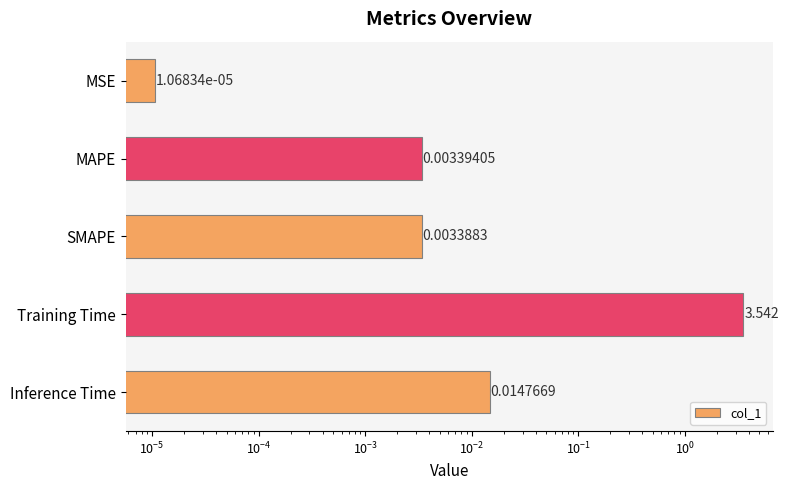

The chart shows a value of 0.0 at MSE. True or false?

False